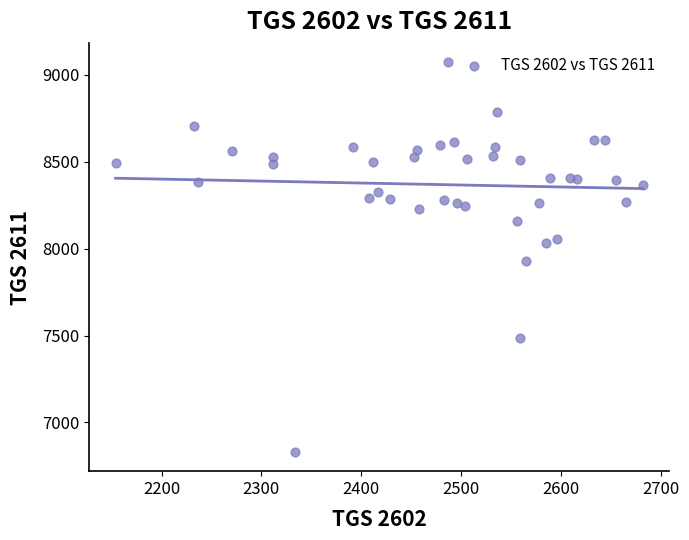

What is the range of X values (max minus min)?

528